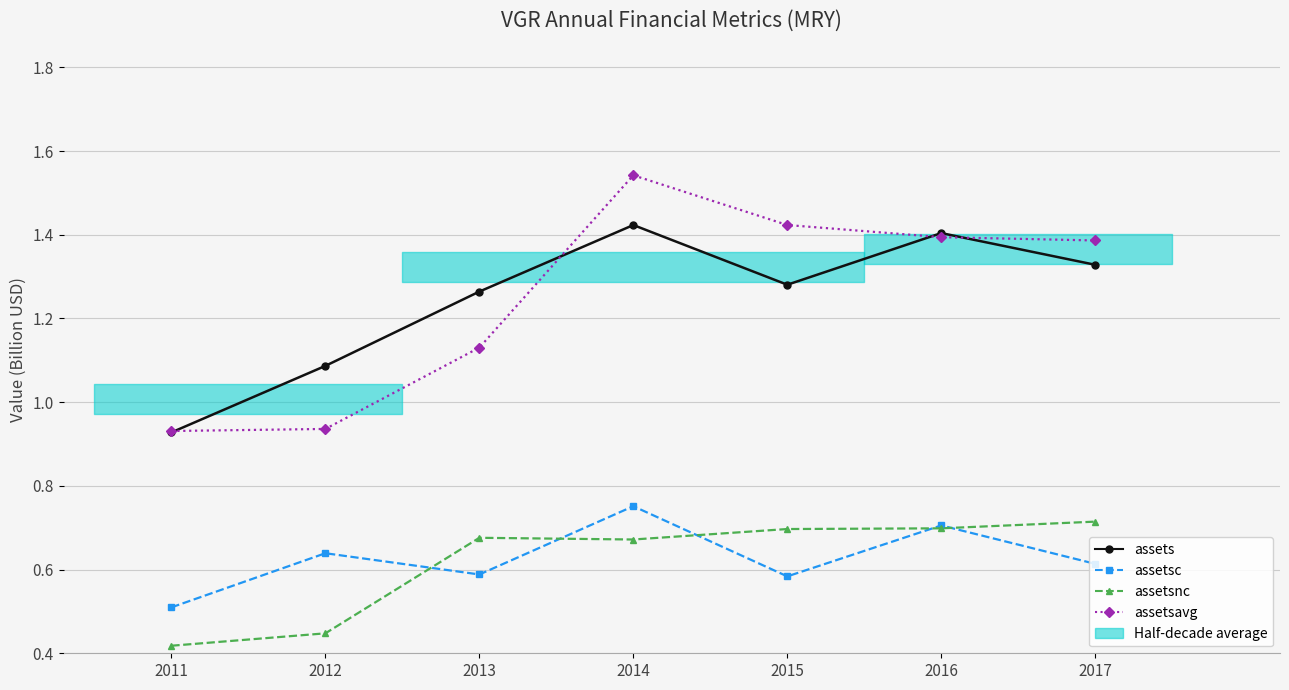

The assetsc series shows 0.7 at 2016. True or false?

True